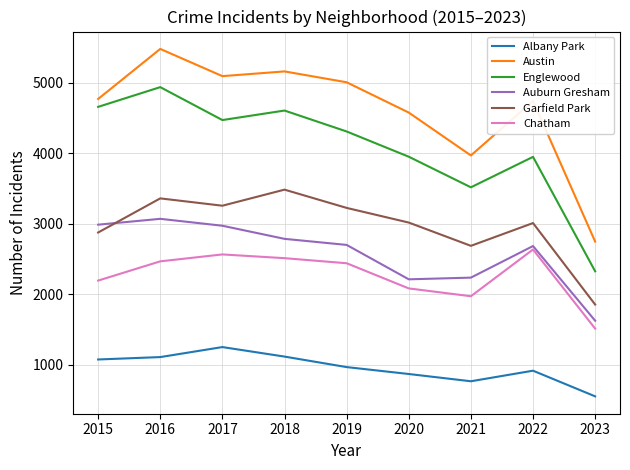

True or false: Auburn Gresham and Austin cross at least once.

False